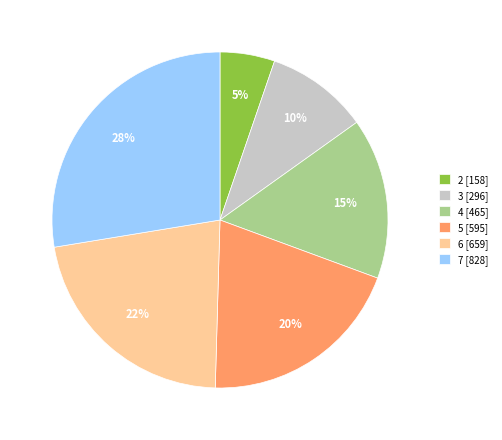

To the nearest percent, what is the average slice percentage?

17%